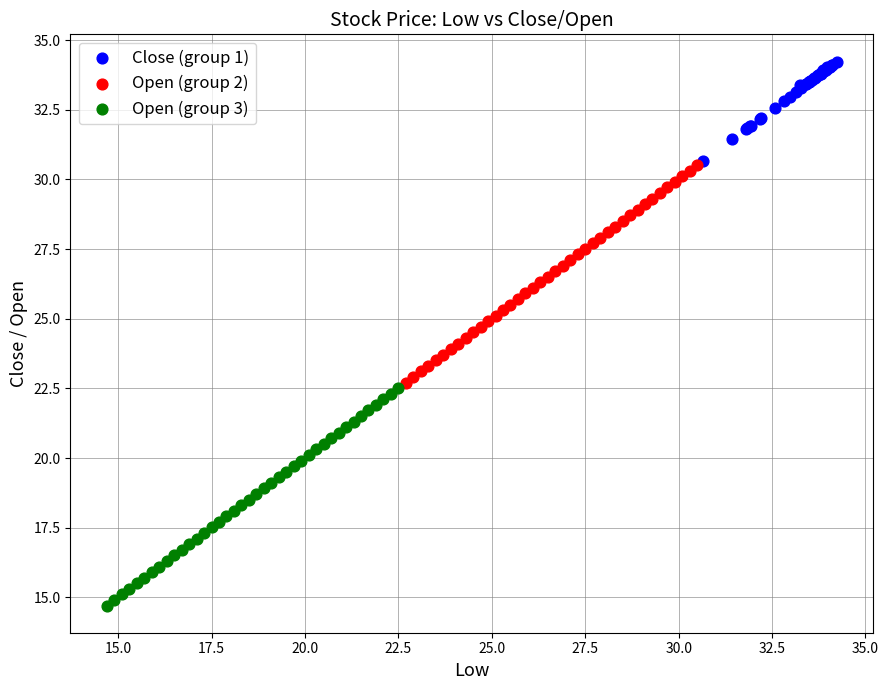

Which series contains the lowest Y value?

Open (group 3)